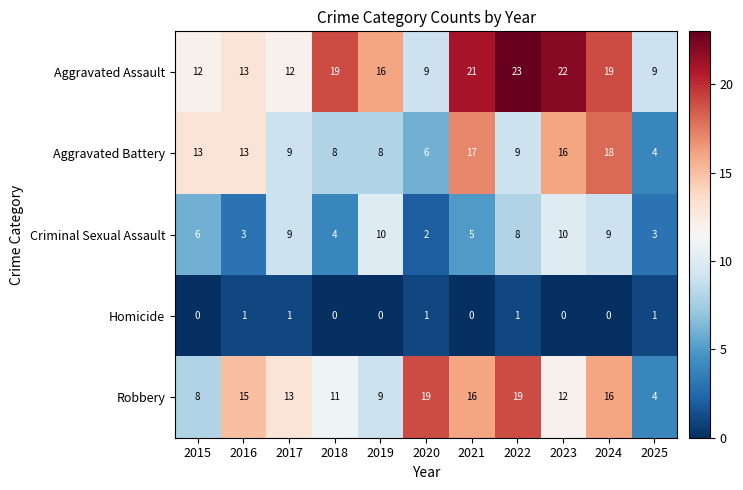

List the series in order of their peak value, lowest first.

Homicide, Criminal Sexual Assault, Aggravated Battery, Robbery, Aggravated Assault